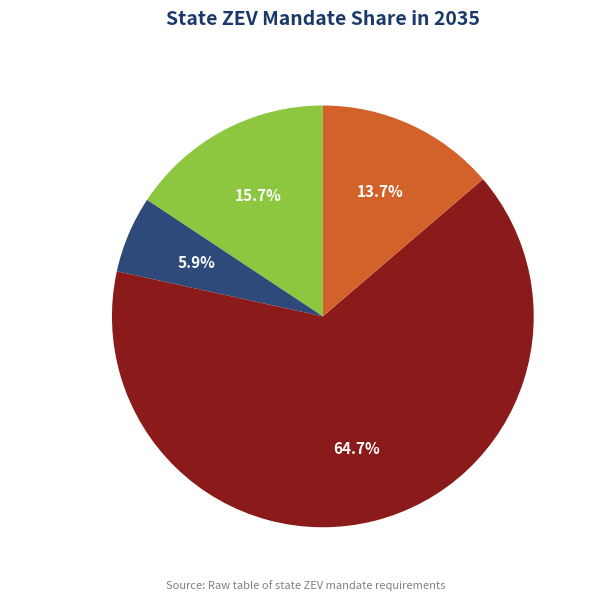

Is there a majority slice in this chart?

Yes